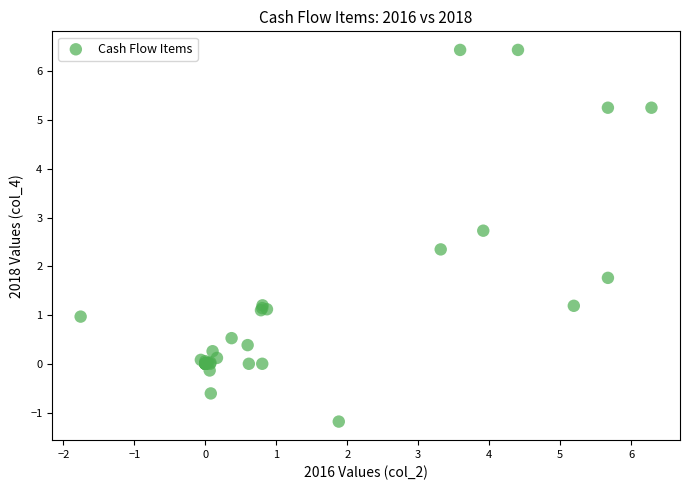

What Y value in the scatter plot is closest to 2?

1.8